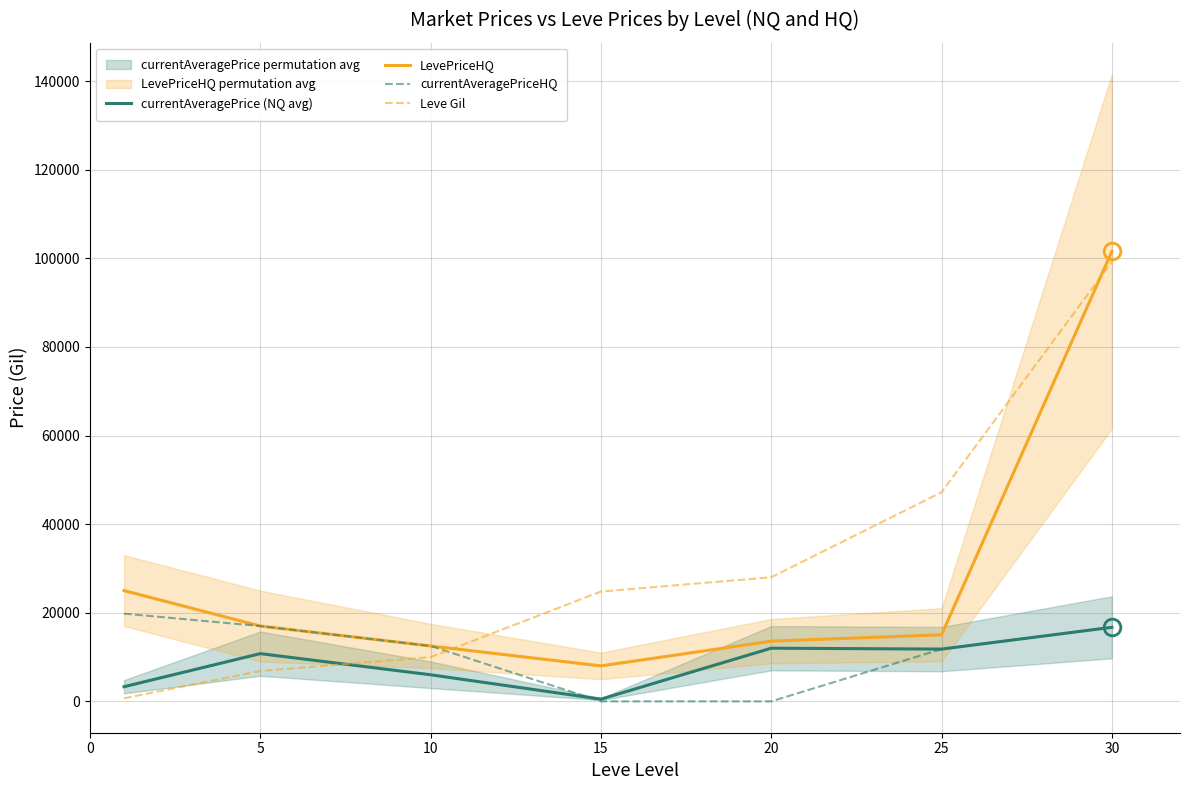

What is the difference between the second highest and minimum values in the currentAveragePriceHQ series?

16997.5